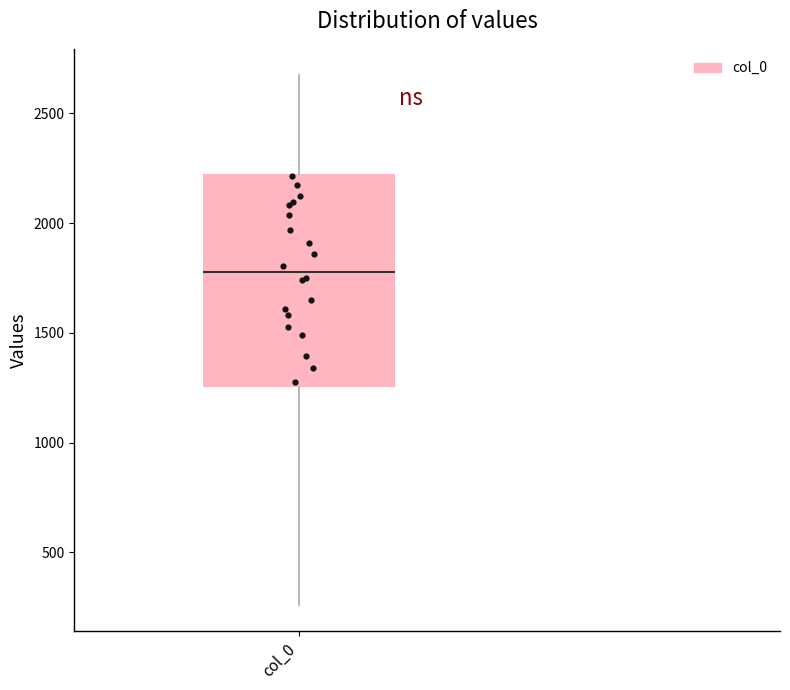

Read this box plot against the y-axis: the position of the median line, the range covered by the box, and the ends of both whiskers. The values are not printed on the chart, so give them approximately, as read against the axis.

median 1800, box 1250 to 2250, whiskers 250 to 2650